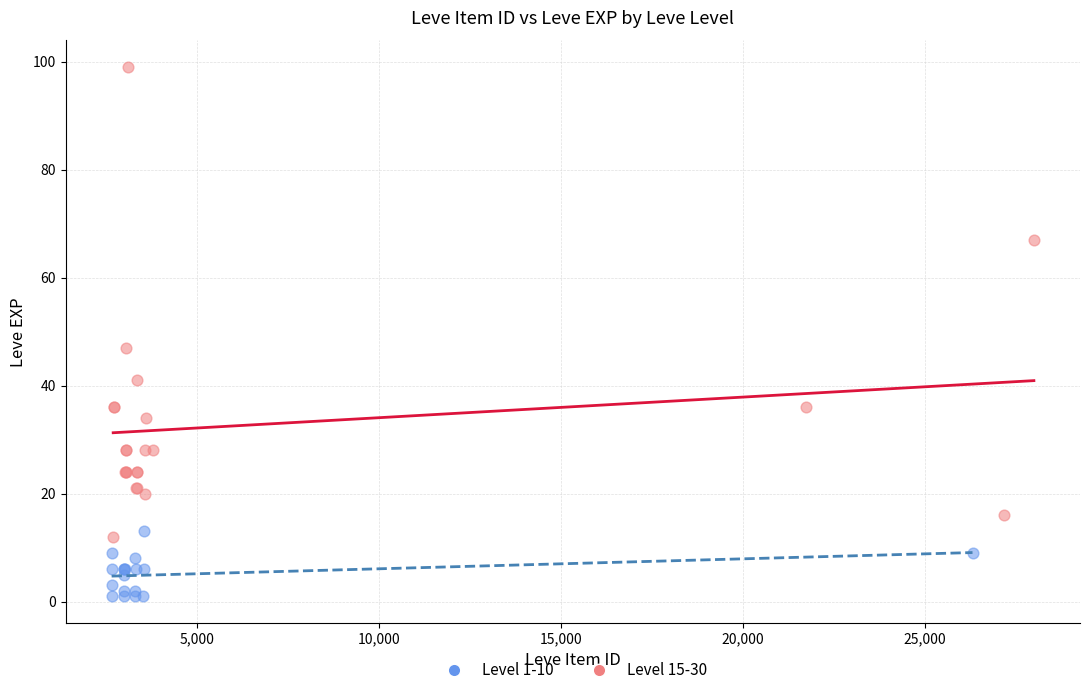

Which series reaches the maximum Y coordinate?

Level 15-30